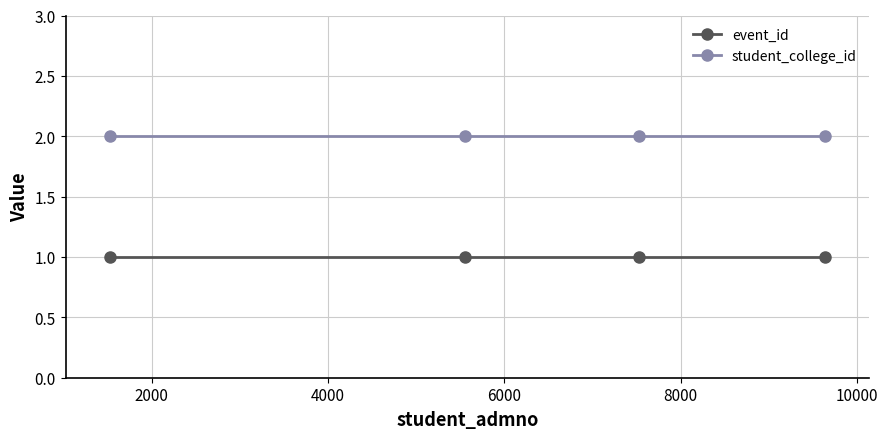

True or false: event_id and student_college_id cross at least once.

False